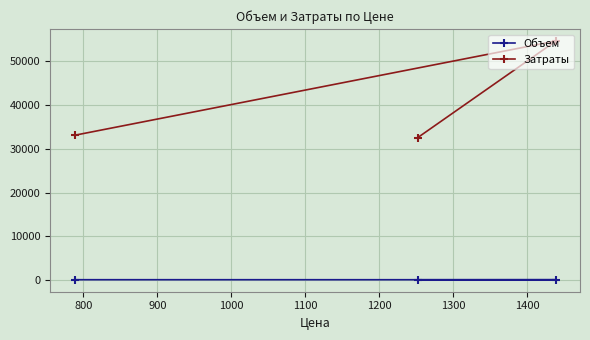

What is the difference between the maximum and minimum values in the Затраты series?

22130